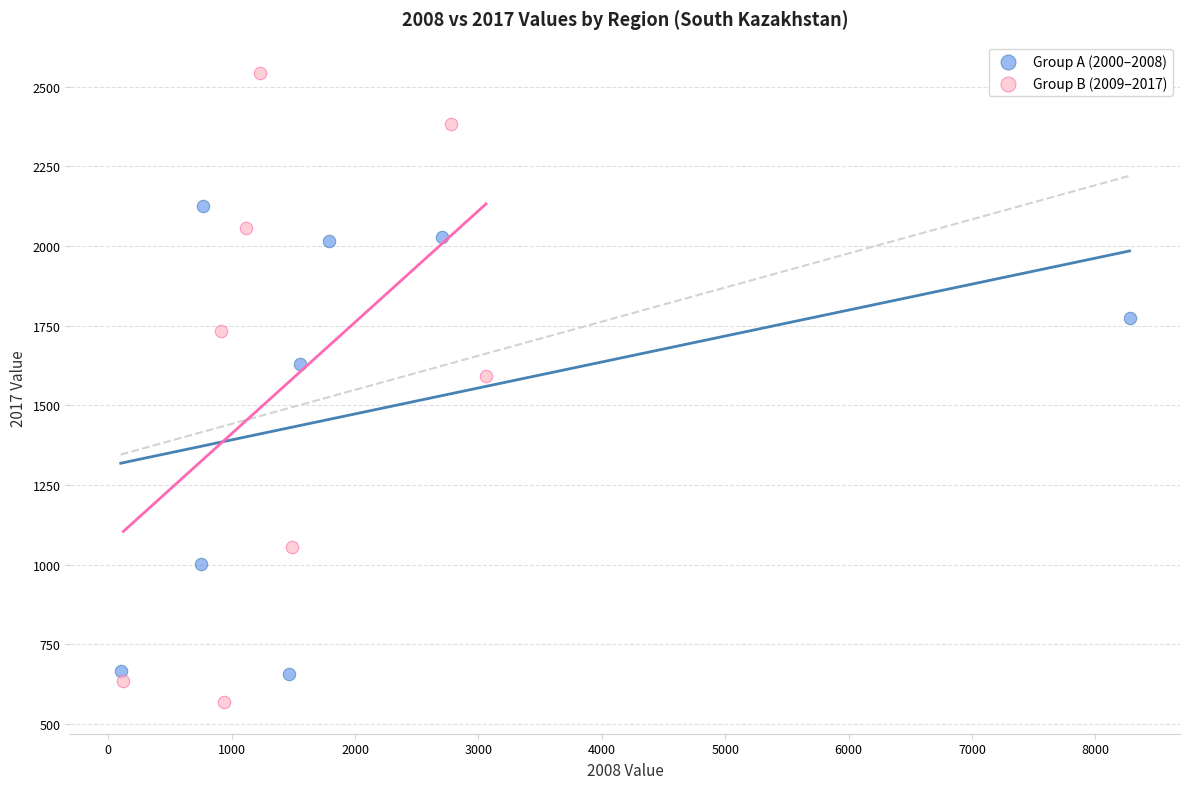

Which series contains the highest Y value?

Group B (2009–2017)